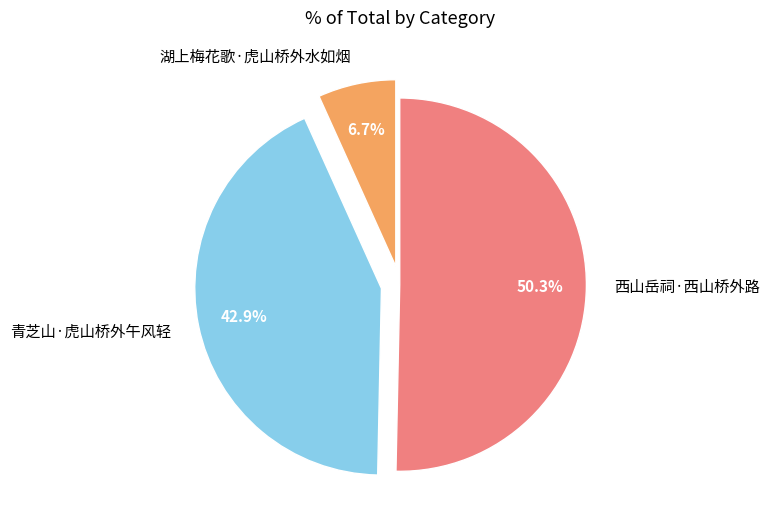

Combined, what portion of the pie is 湖上梅花歌·虎山桥外水如烟 and 西山岳祠·西山桥外路?

57.1%